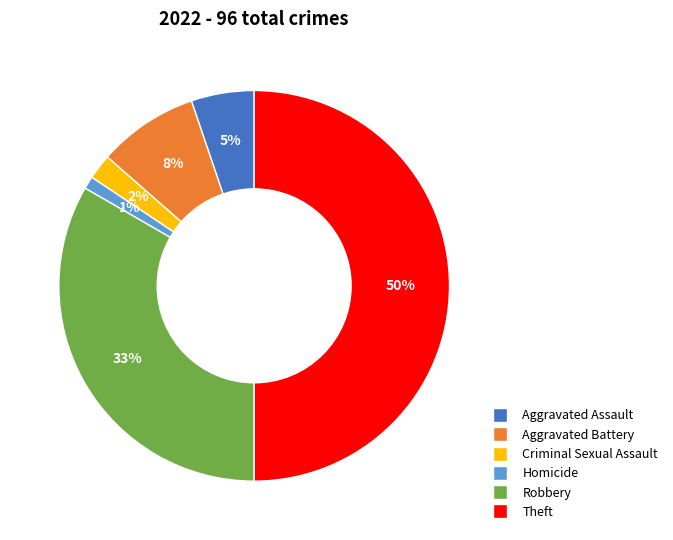

To the nearest percent, what is the difference between the largest and smallest slice percentages?

49%